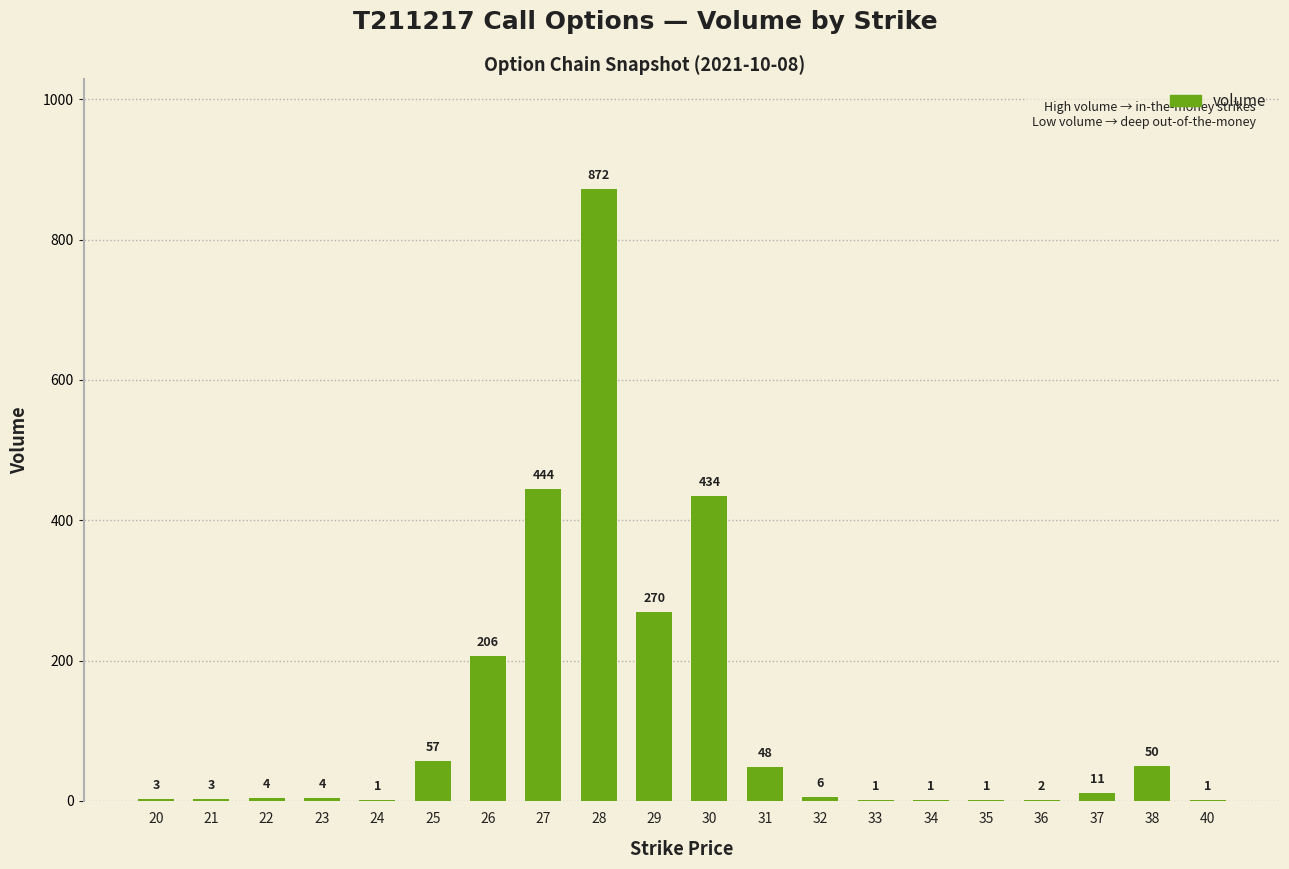

Reading left to right, list all the values displayed in this chart.

20=3	21=3	22=4	23=4	24=1	25=57	26=206	27=444	28=872	29=270	30=434	31=48	32=6	33=1	34=1	35=1	36=2	37=11	38=50	40=1